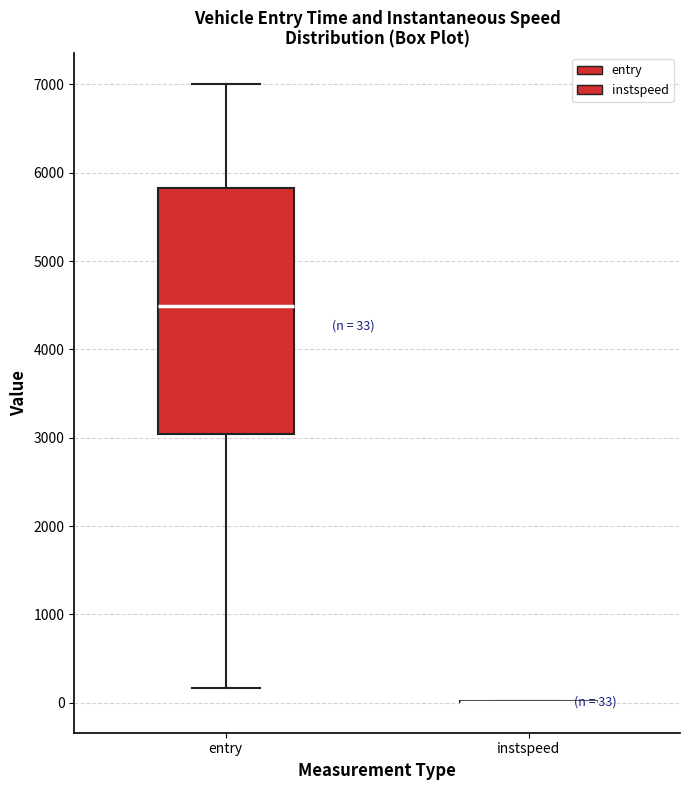

Which box is the tallest, from its lower edge to its upper edge?

entry